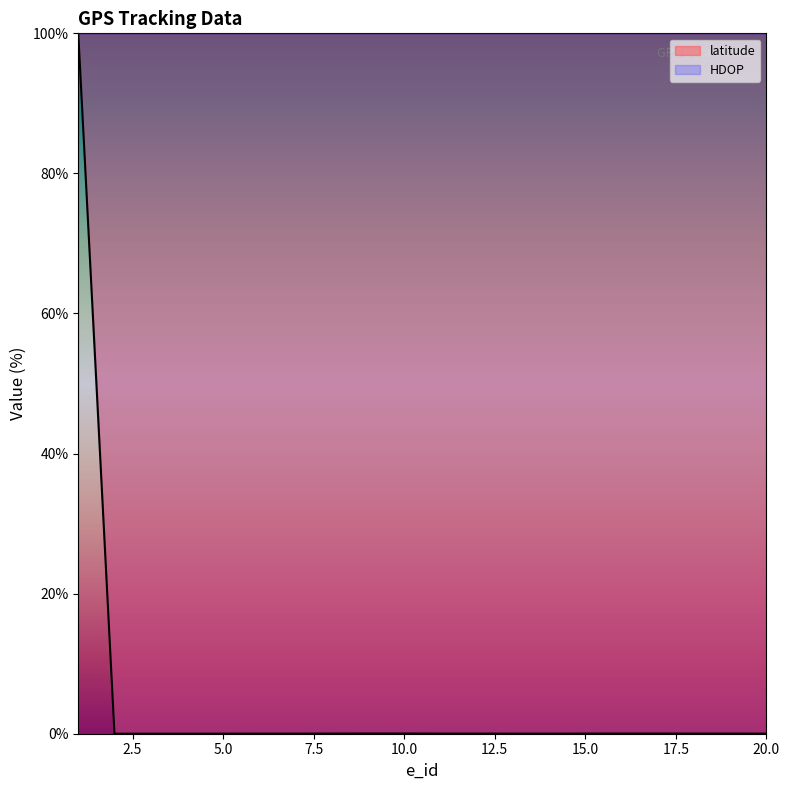

List the labels in order of value, largest first.

1, 10, 9, 16, 17, 8, 15, 18, 19, 11, 12, 7, 20, 6, 13, 14, 5, 2, 3, 4